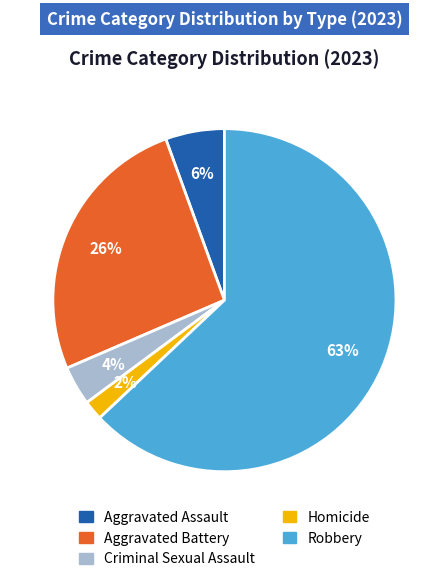

What is the smallest slice in the pie chart?

Homicide